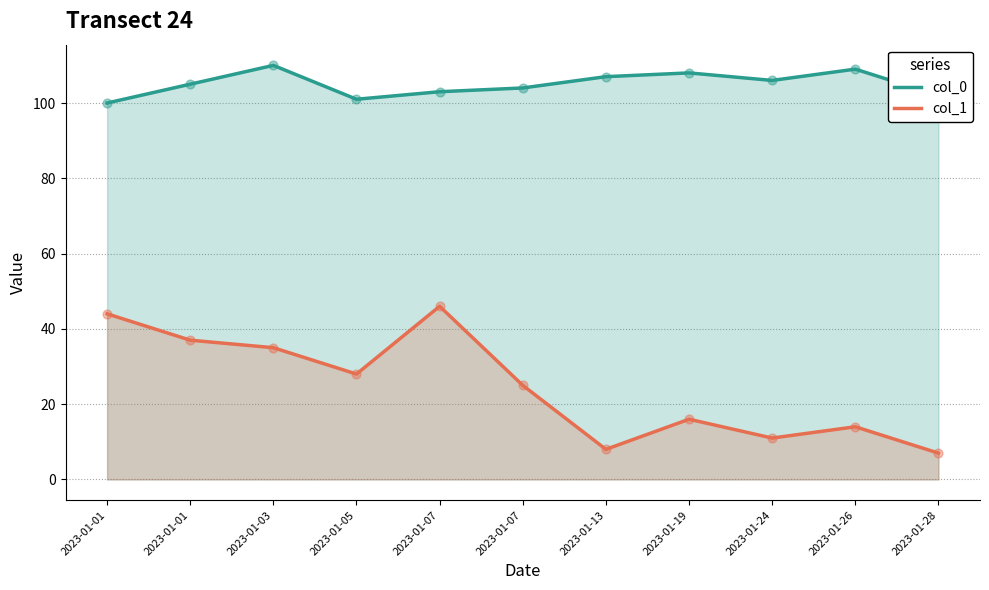

What is the total value across all series at 2023-01-07?

149